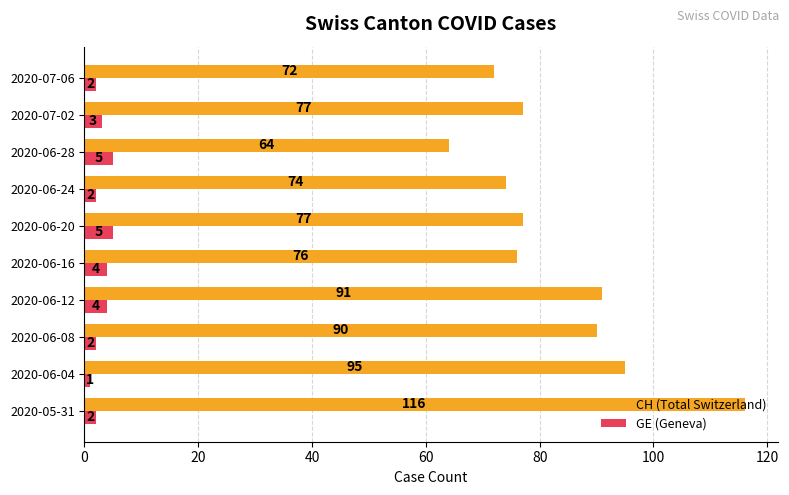

Which series has the largest range (max minus min)?

CH (Total Switzerland)